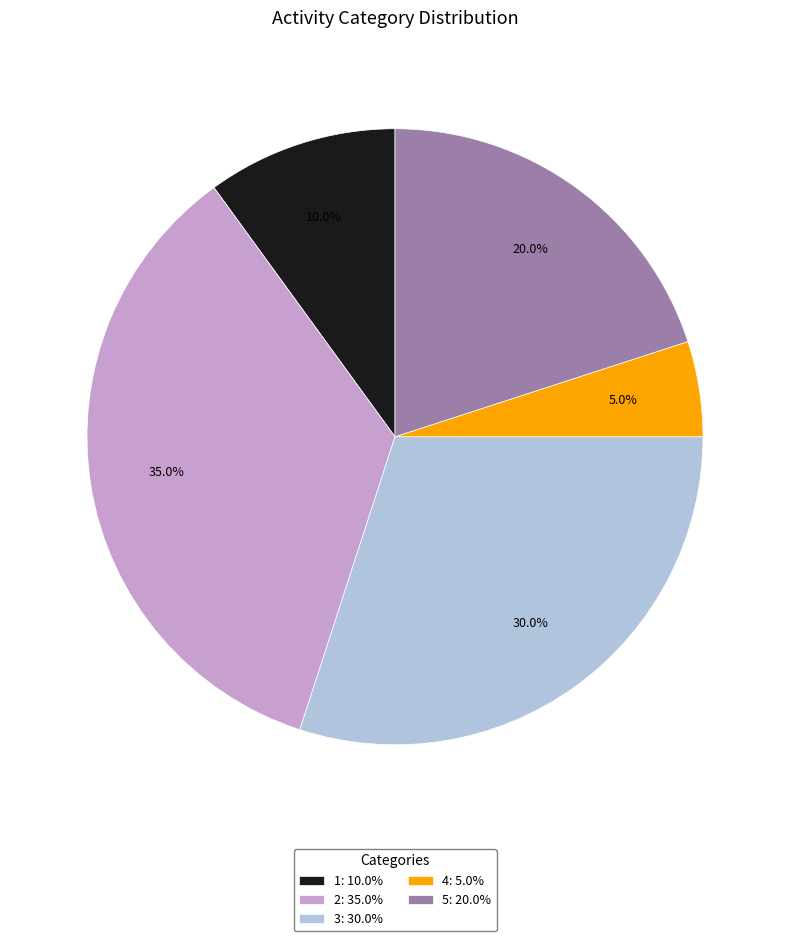

What is the ratio of the value at 3 to the value at 5?

1.5